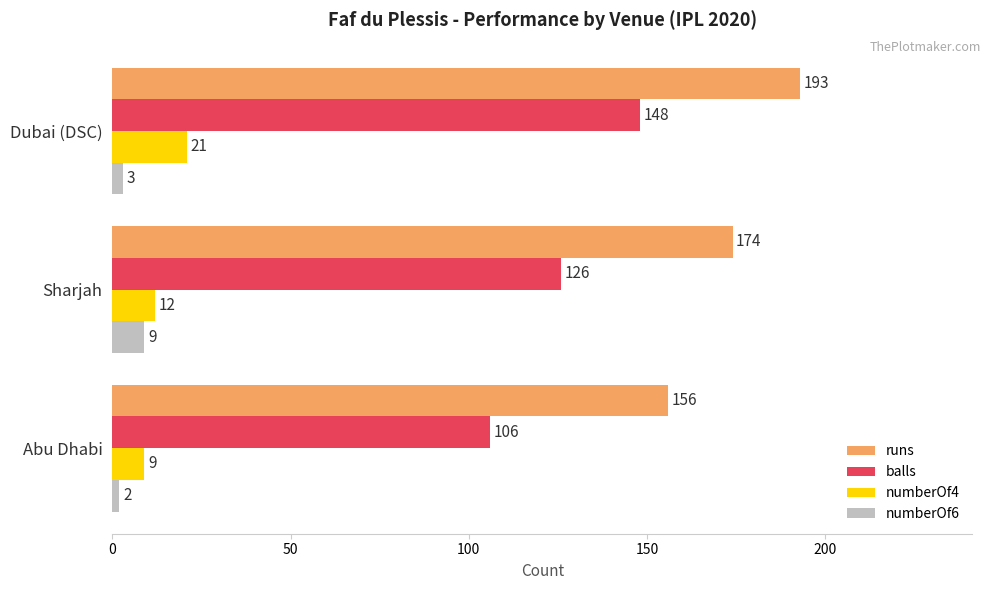

Which series has the largest total across all categories?

runs